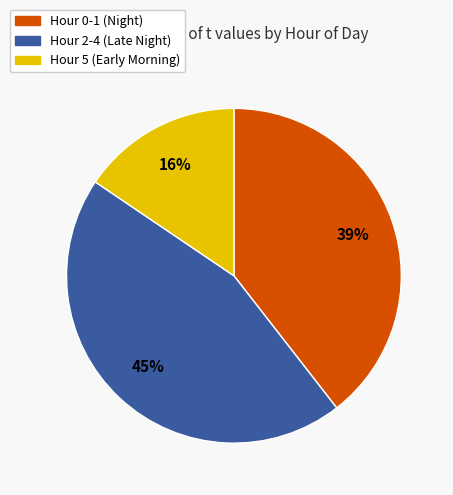

To the nearest percent, what is the average slice percentage?

33%